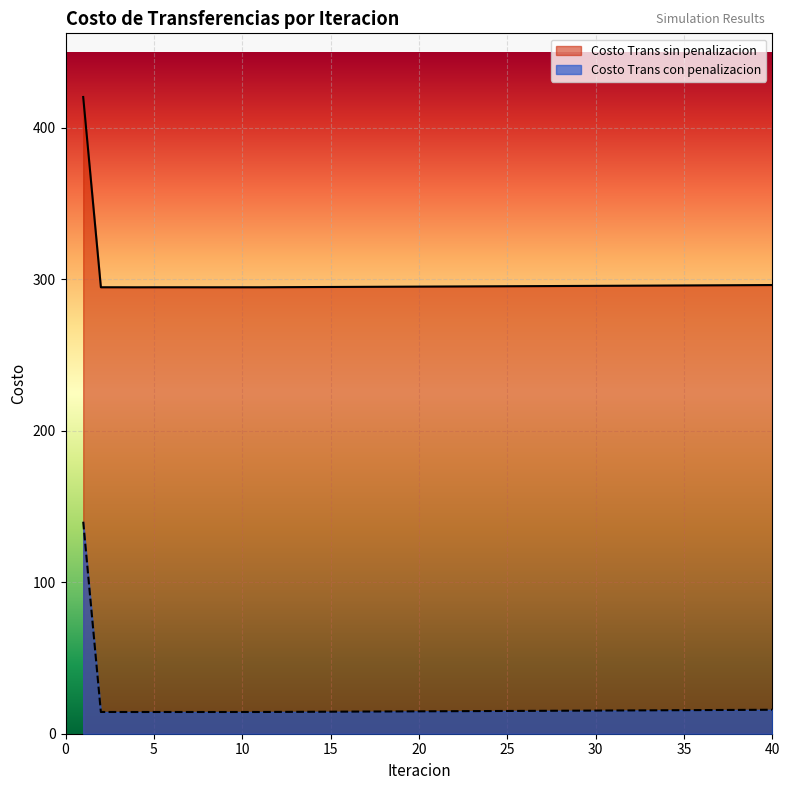

Rank the series by their average value, from highest to lowest.

Costo Trans sin penalizacion, Costo Trans con penalizacion